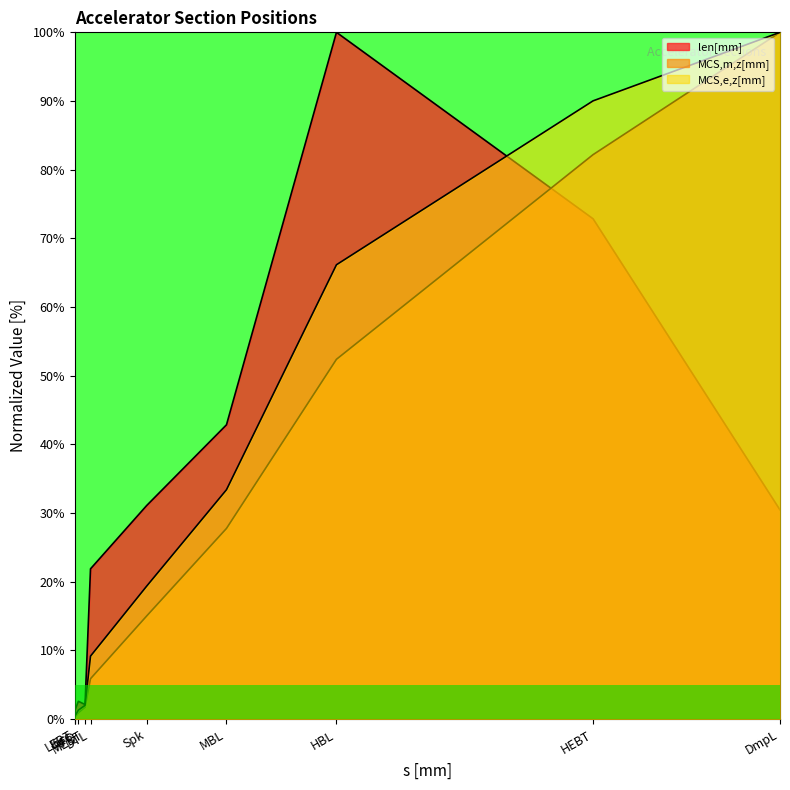

List the series in order of their overall mean, highest first.

MCS,e,z[mm], len[mm], MCS,m,z[mm]